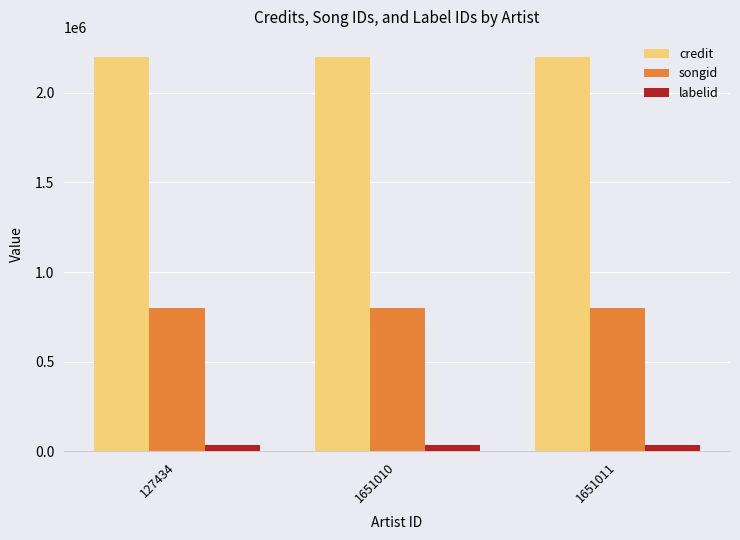

How many series are shown in this chart?

3